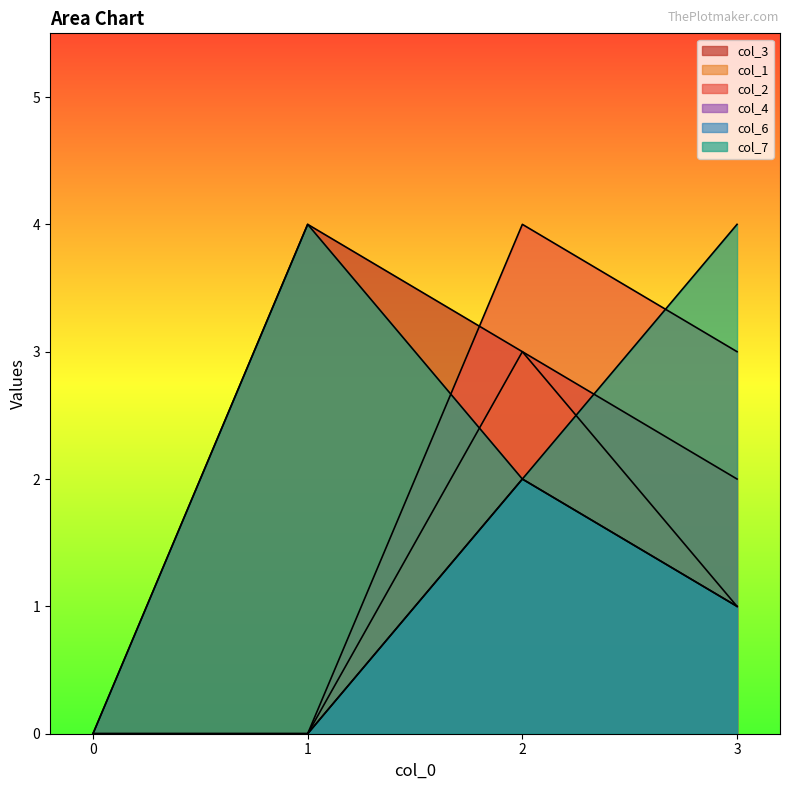

At 2, list the series in order from largest to smallest.

col_2, col_3, col_1, col_4, col_6, col_7